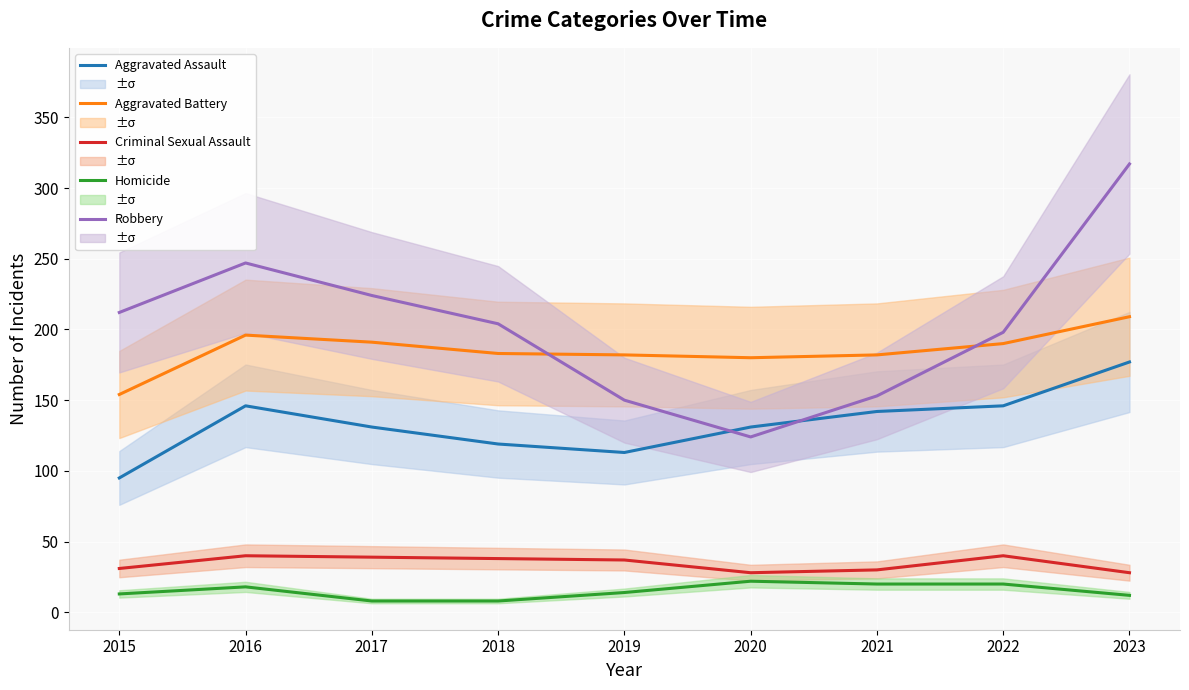

At which label does Aggravated Assault first exceed 131?

2016